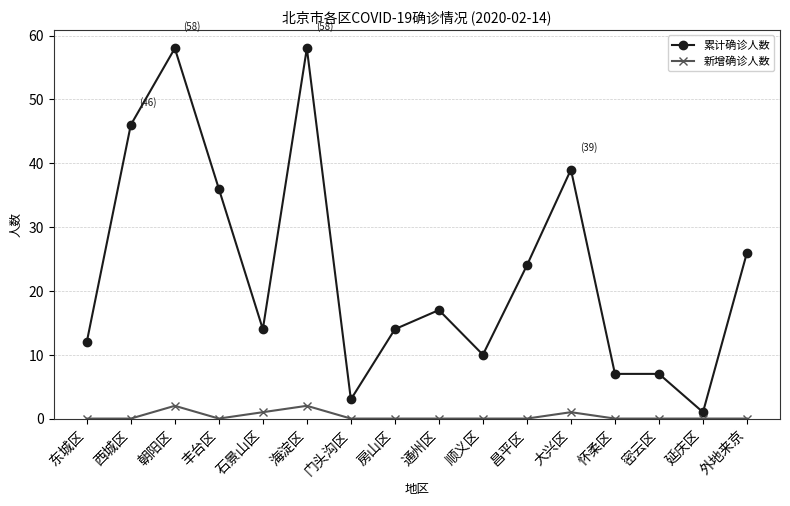

What is the spread (max minus min) of values at 密云区?

7